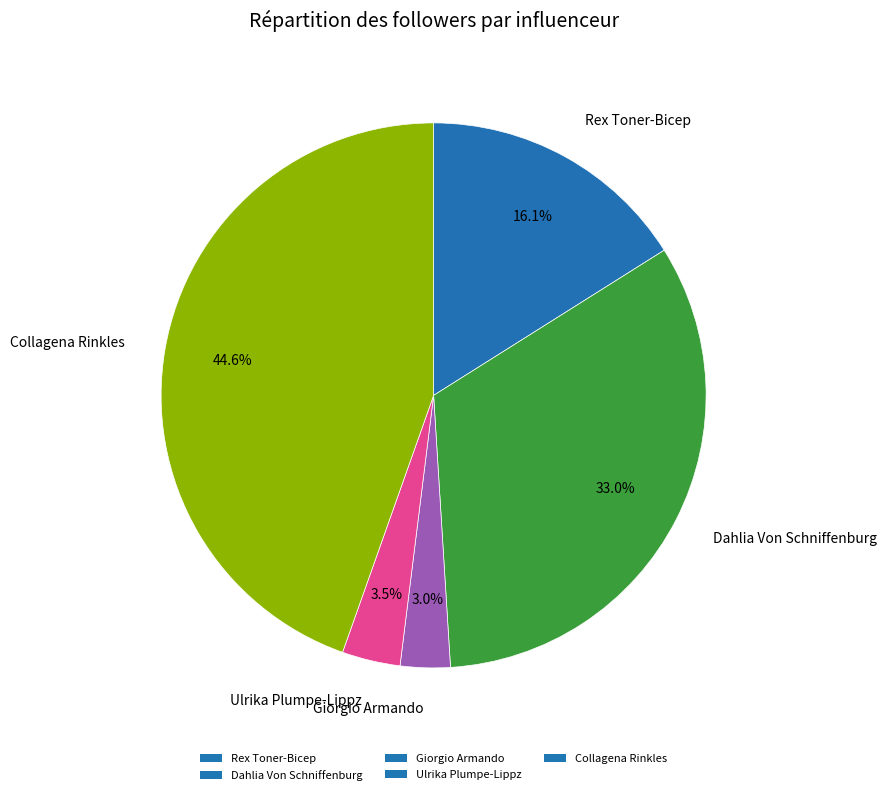

Which has a higher value, Dahlia Von Schniffenburg or Collagena Rinkles?

Collagena Rinkles